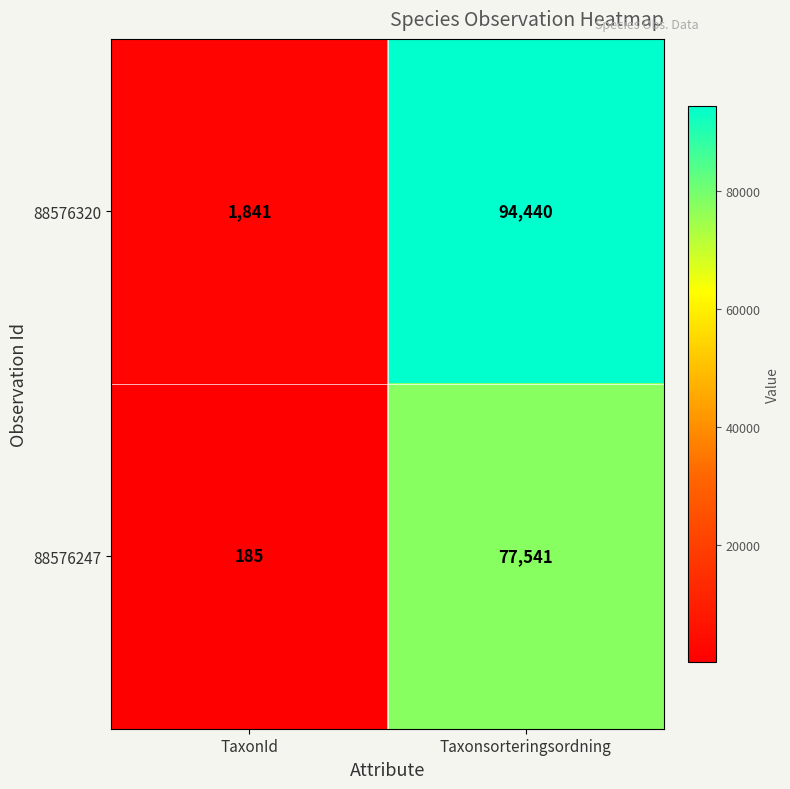

Reading left to right, list all the values displayed in this chart.

88576320: 1841	94440
88576247: 185	77541